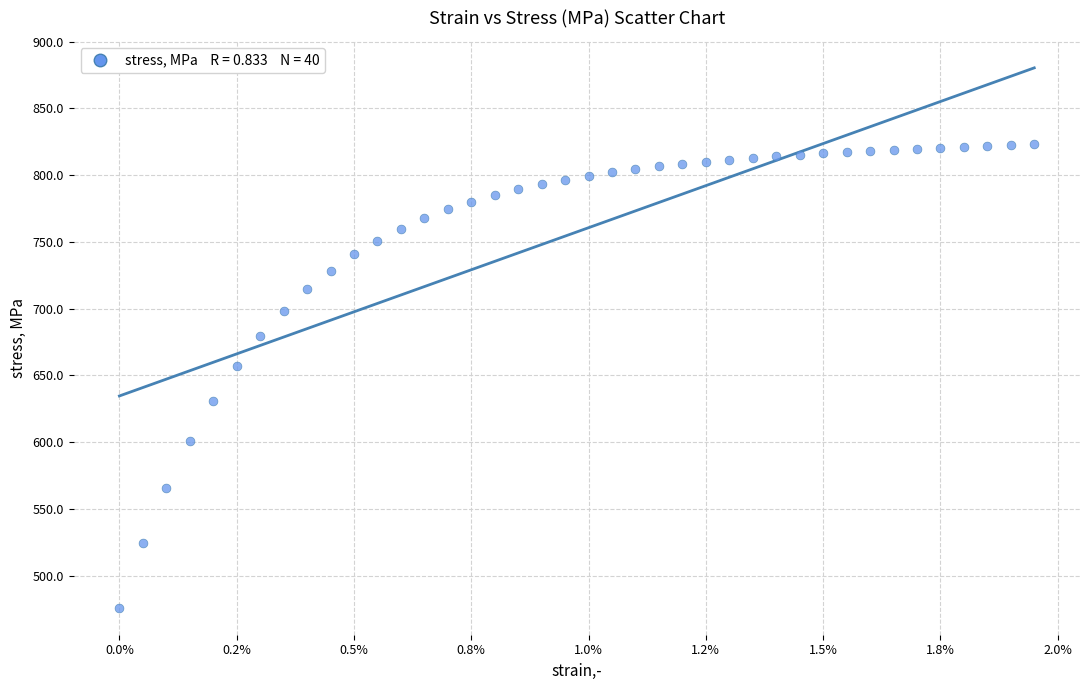

What is the range of Y values (max minus min)?

347.5